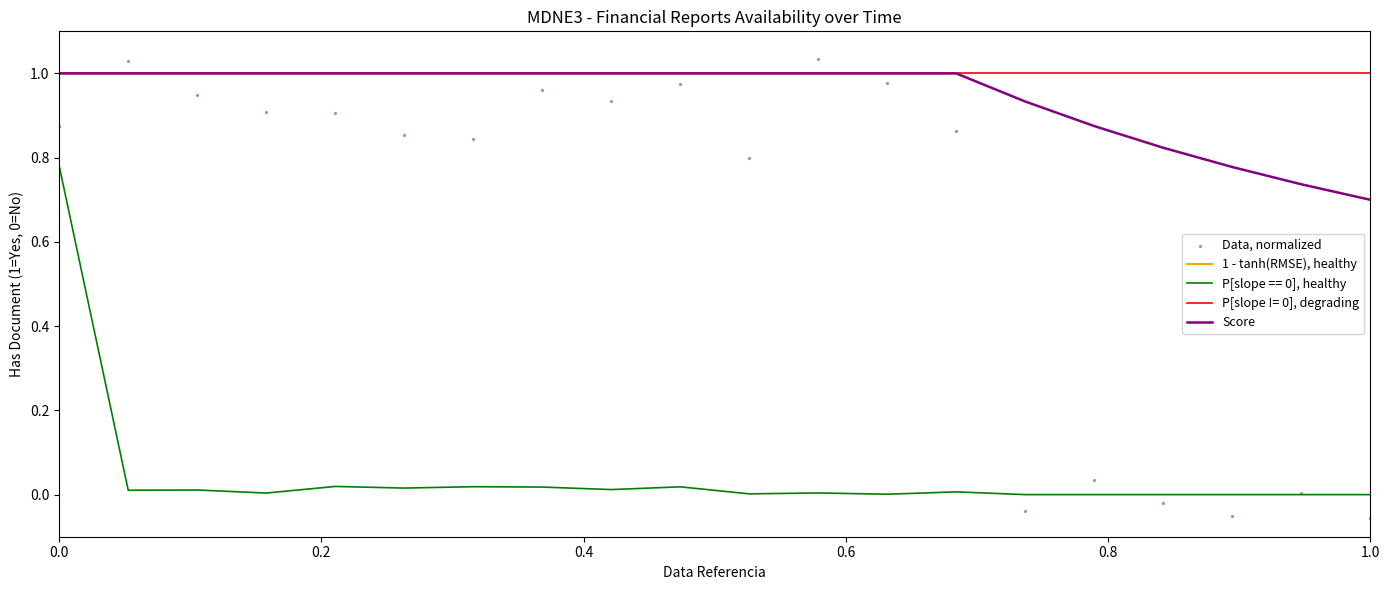

Which series has the widest spread of Y values?

Data, normalized